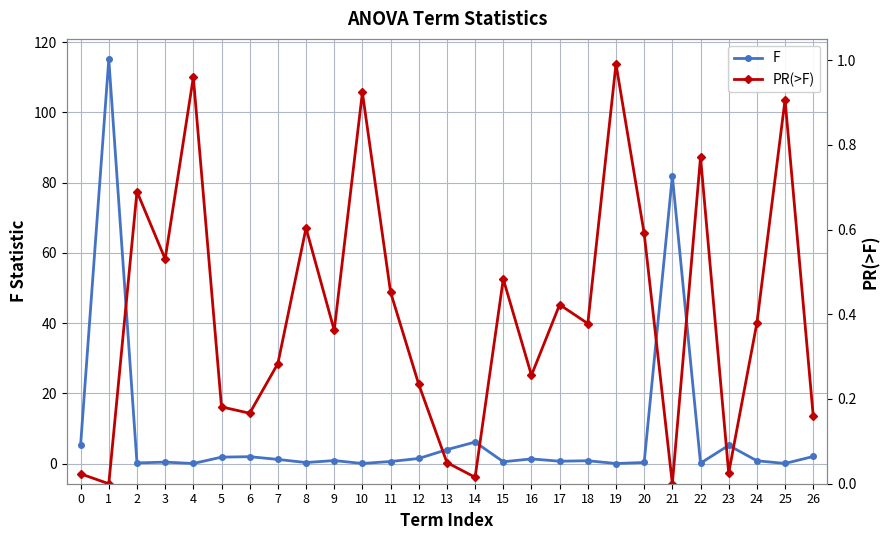

List the series in order of their peak value, lowest first.

PR(>F), F